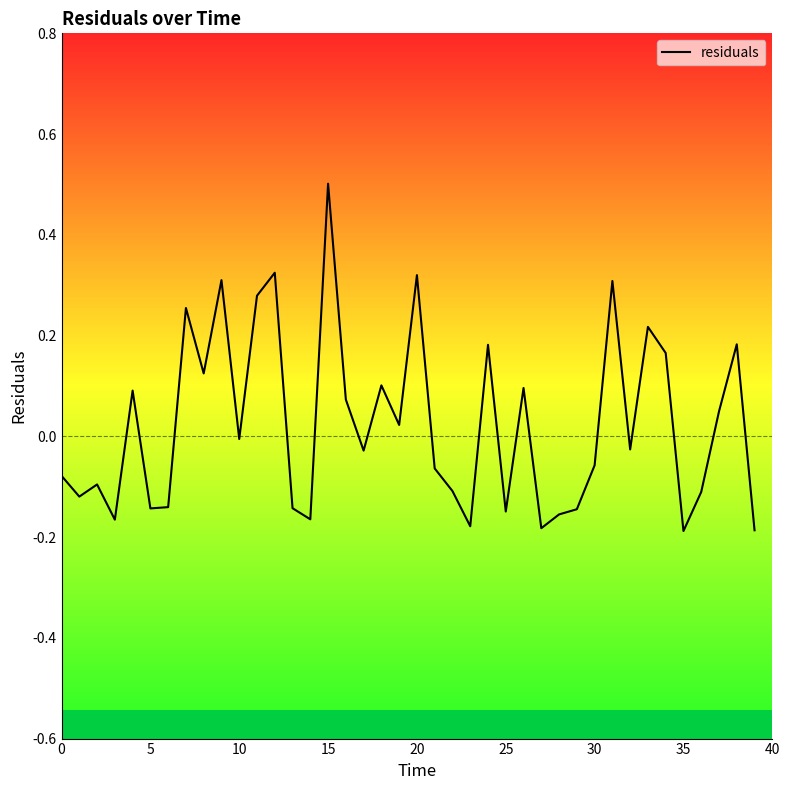

What is the difference between the maximum and second lowest values?

0.7